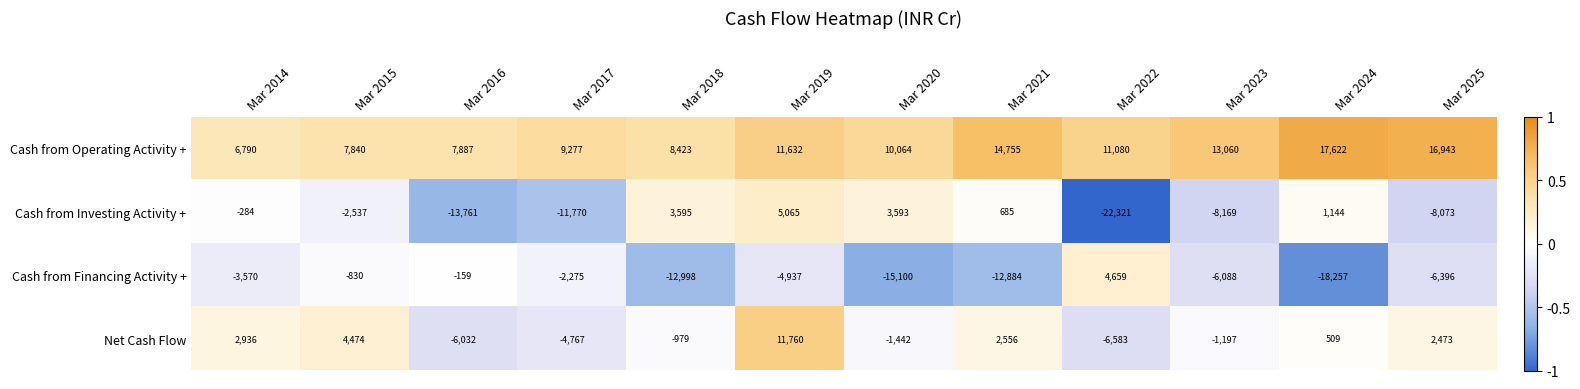

How many values in Cash from Investing Activity + are above zero?

5